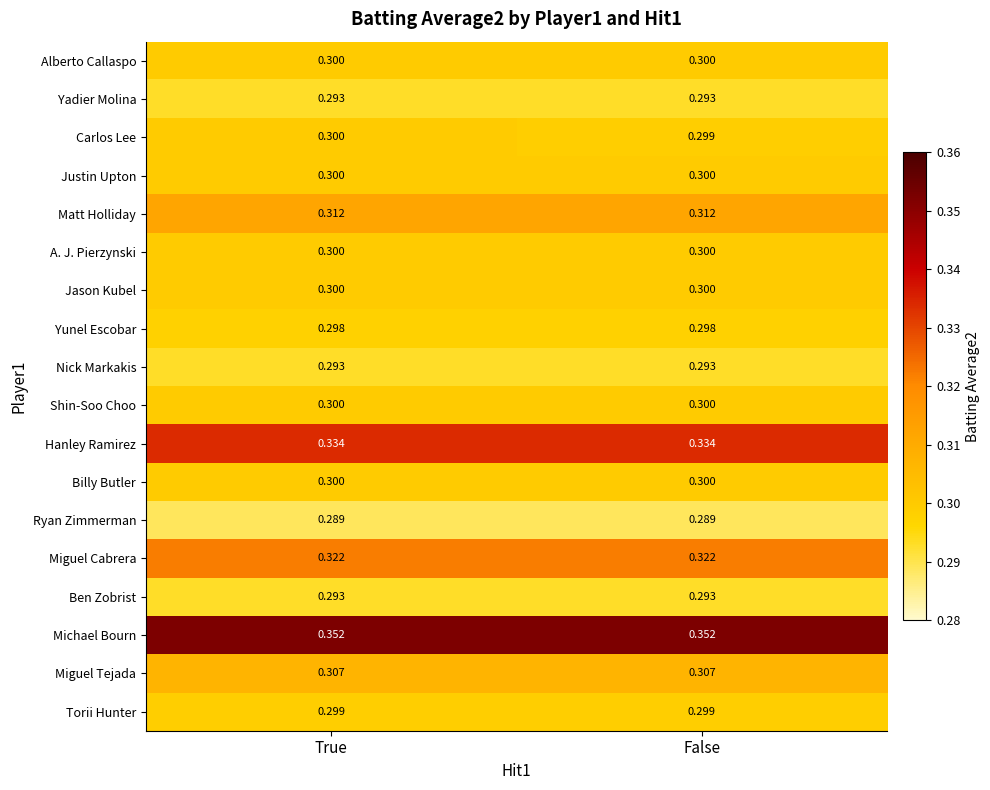

Between True and False, which series saw the biggest shift?

Carlos Lee